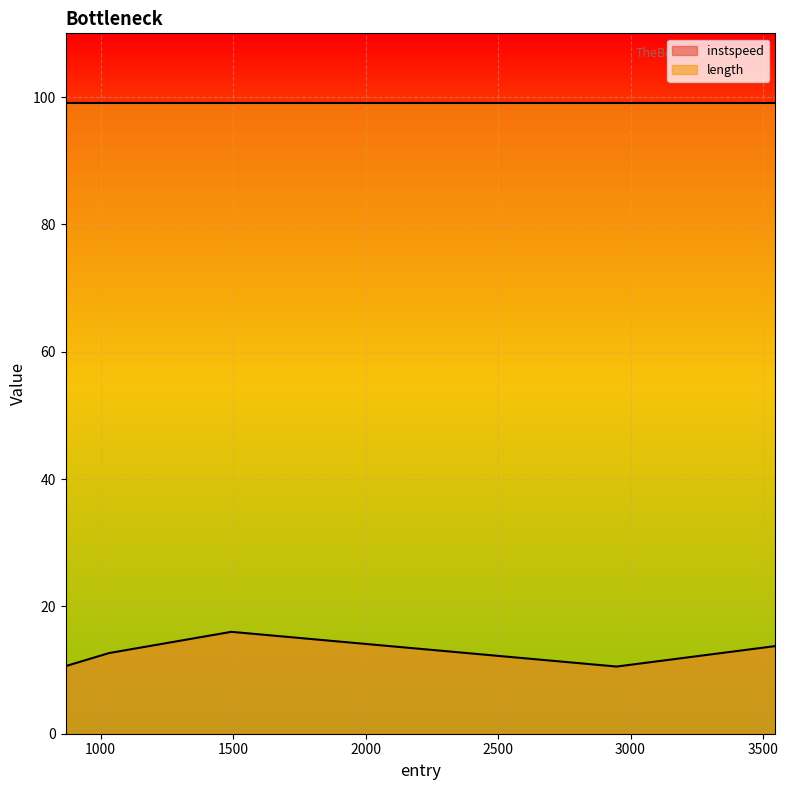

What is the difference between the maximum and second lowest values?

5.4